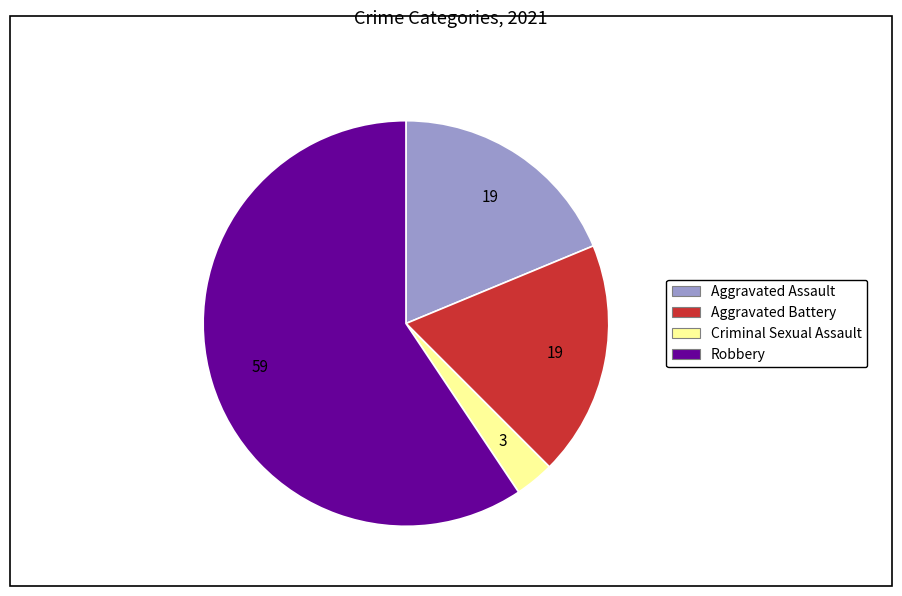

Does any single category account for the majority?

Yes